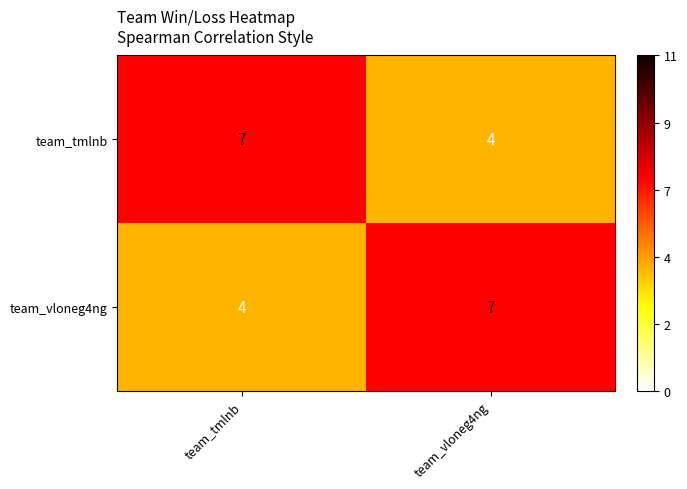

The team_vloneg4ng series shows 1 at team_tmlnb. True or false?

False